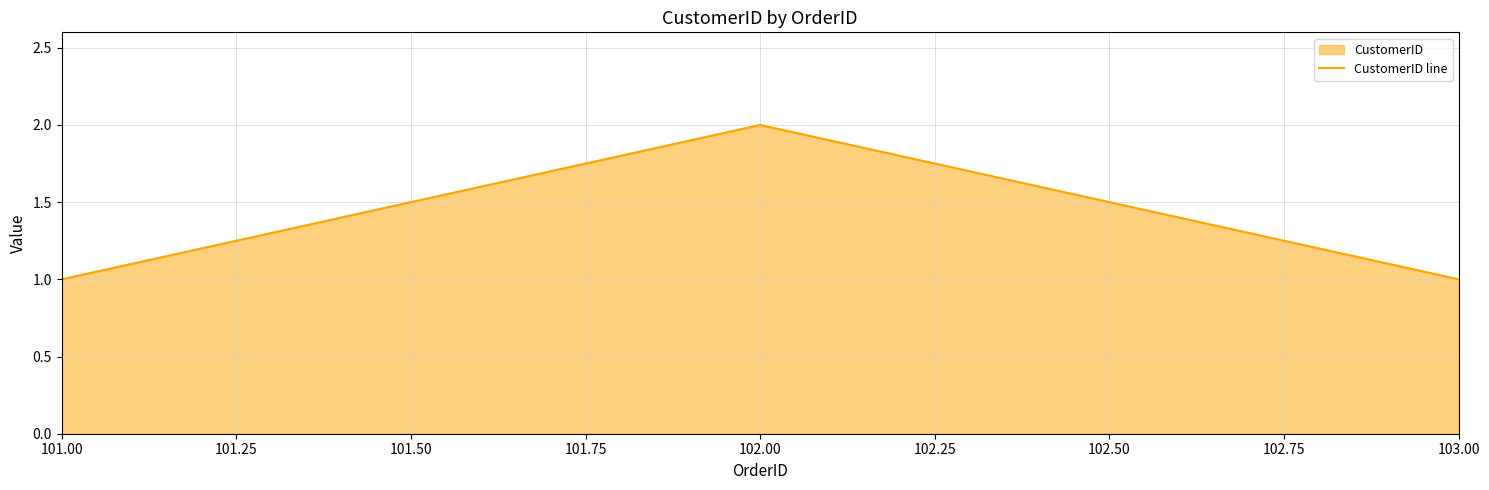

Reading left to right, what are all the values shown in this chart?

101.00=1	102.00=2	103.00=1